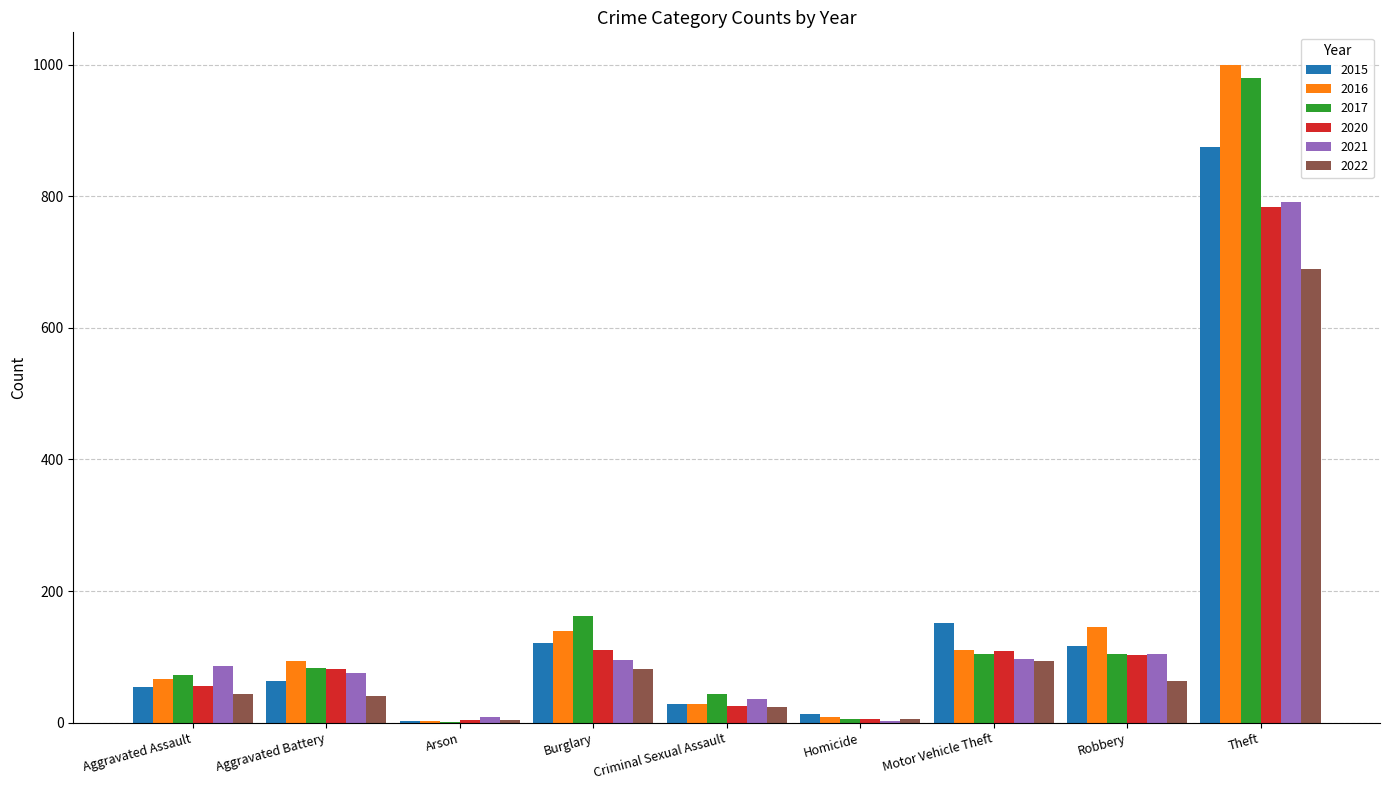

What is the approximate value of 2022 at Robbery, to the nearest 10?

60